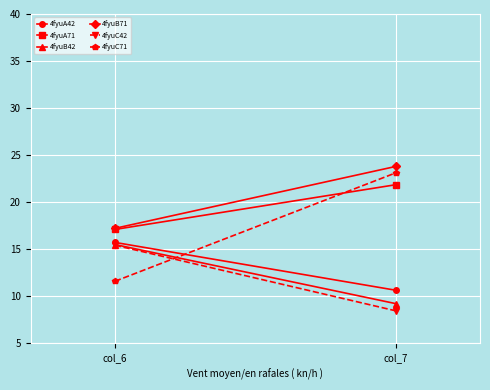

At which label does 4fyuB71 first exceed 23?

col_7